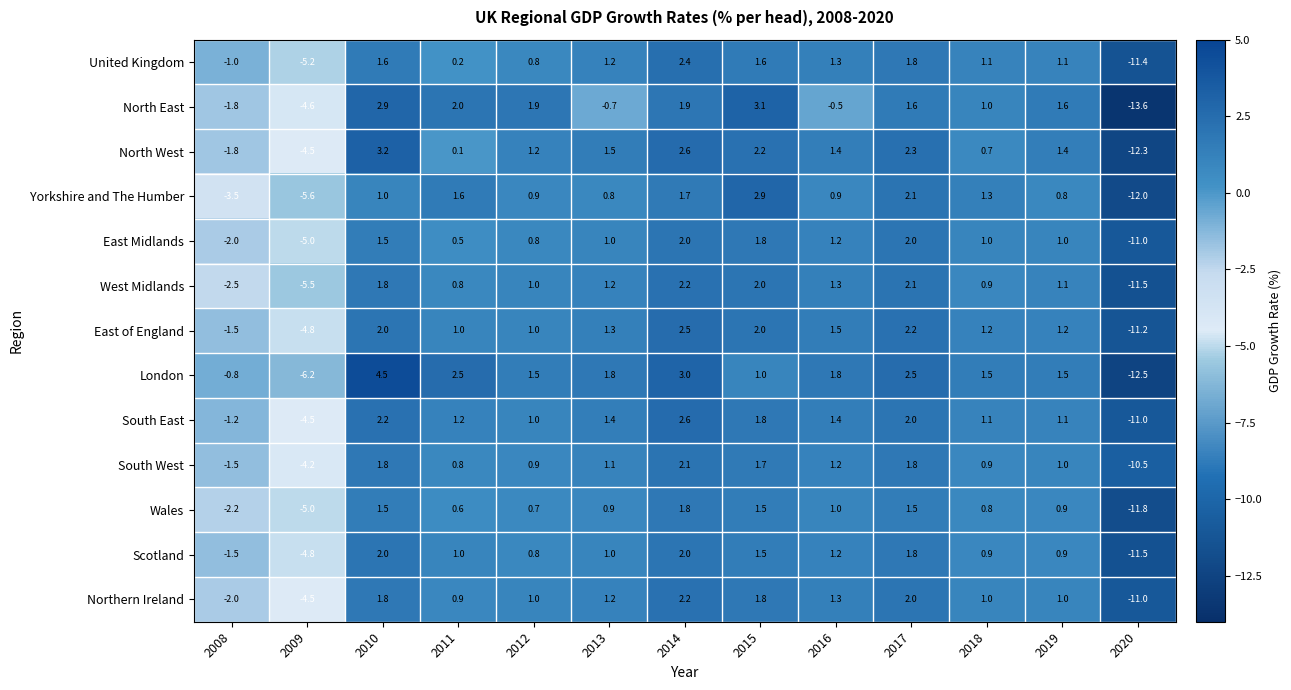

What is the average value of the Scotland series?

-0.4